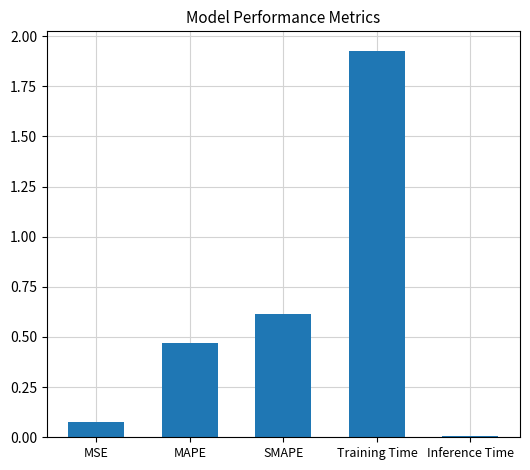

List the labels in order of value, largest first.

Training Time, SMAPE, MAPE, MSE, Inference Time